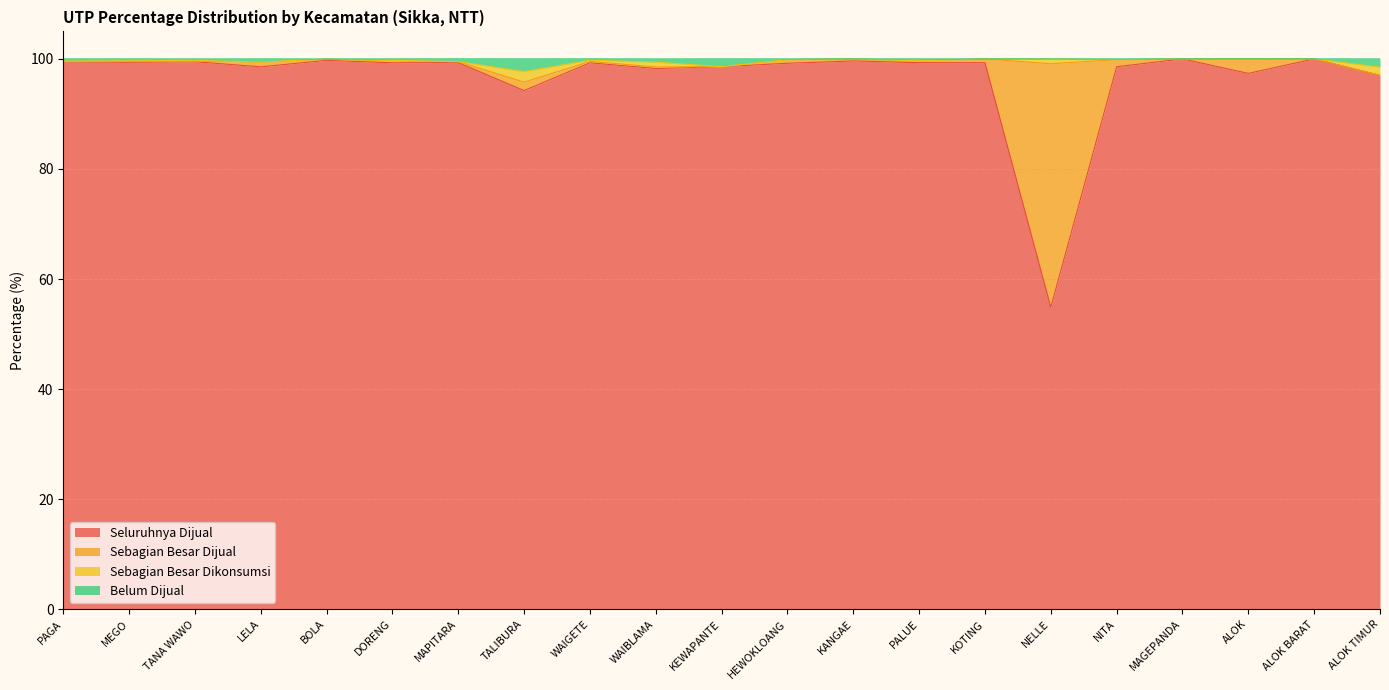

True or false: Belum Dijual and Seluruhnya Dijual intersect in this chart.

False